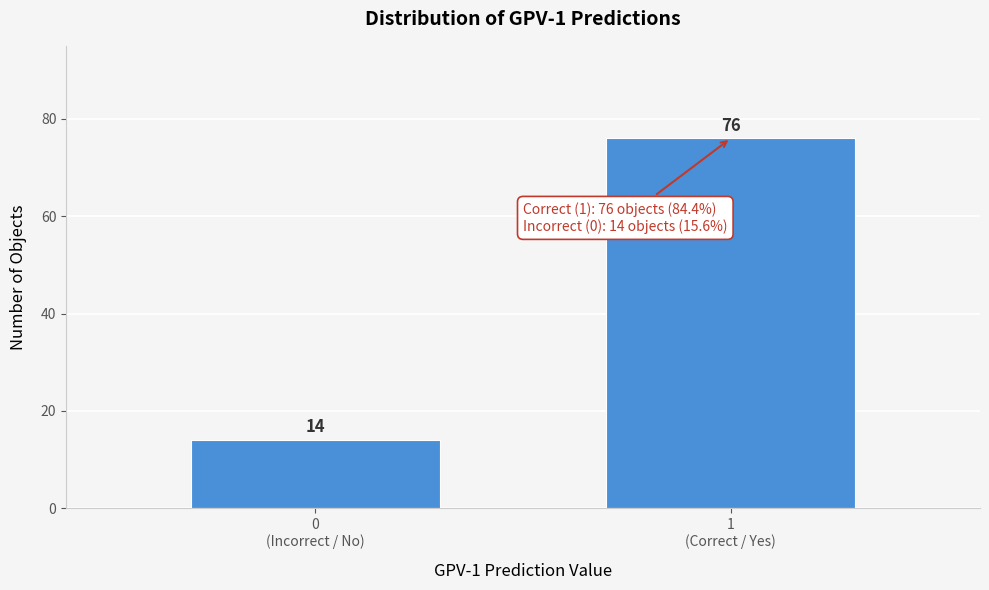

Reading left to right, what are all the values shown in this chart?

14	76